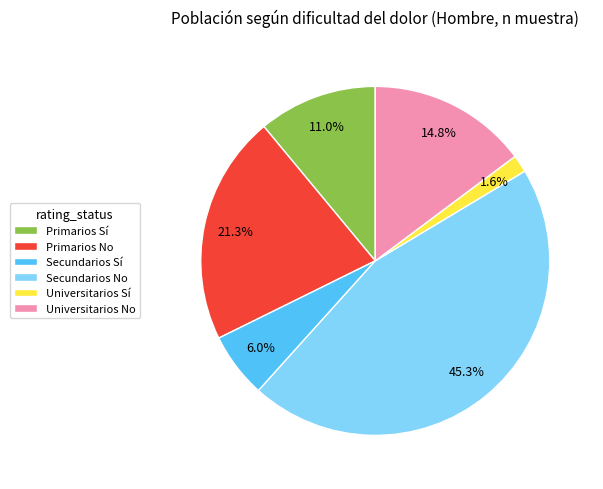

How much of the chart is everything except Secundarios No?

54.7%